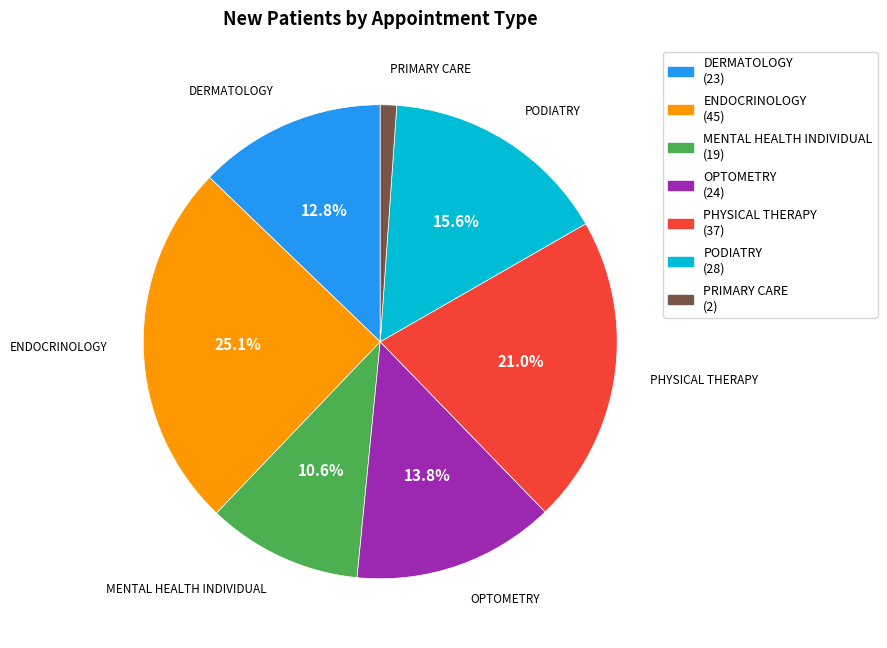

What is the largest slice in the pie chart?

ENDOCRINOLOGY